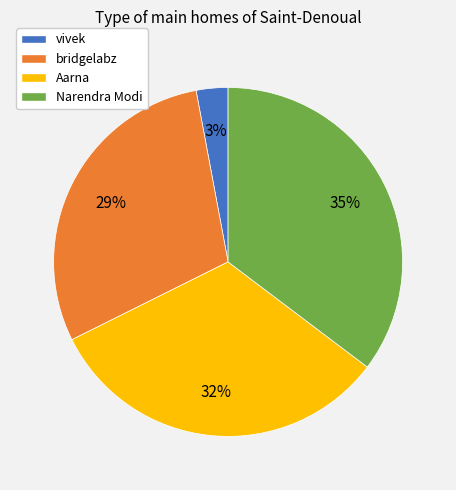

Is it true that Aarna is 21% of the pie?

False